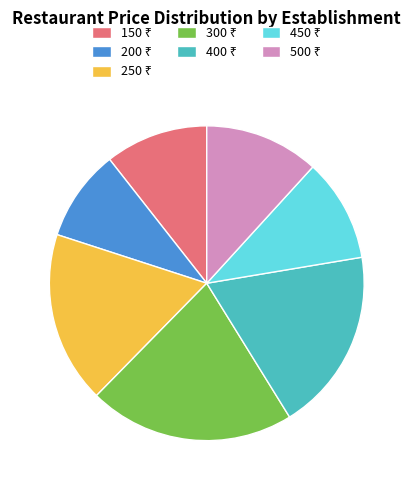

Does any single category account for the majority?

No